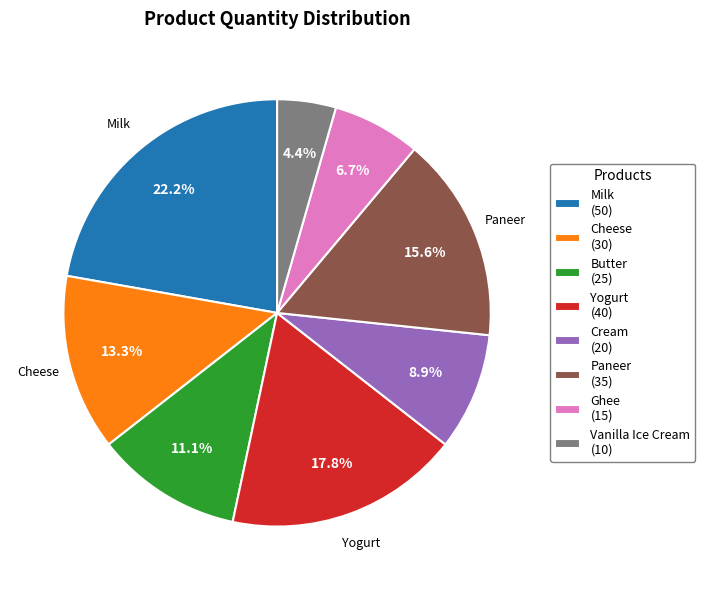

Rank the categories by value from highest to lowest.

Milk, Yogurt, Paneer, Cheese, Butter, Cream, Ghee, Vanilla Ice Cream